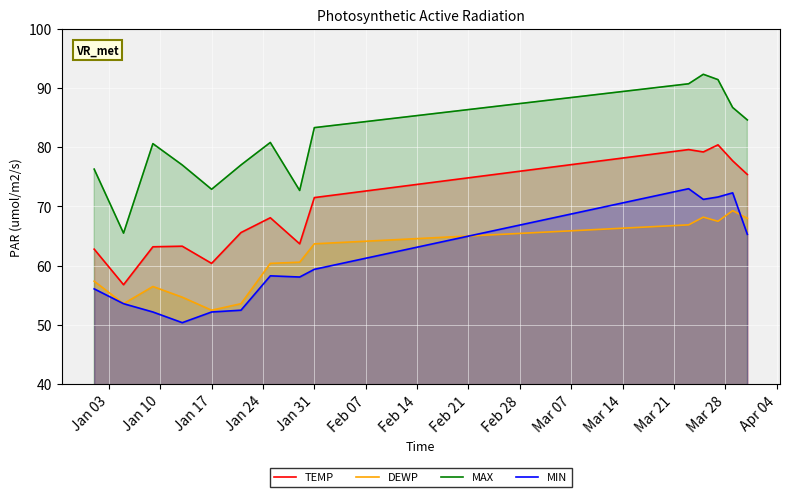

How many data points in TEMP are less than 68?

7